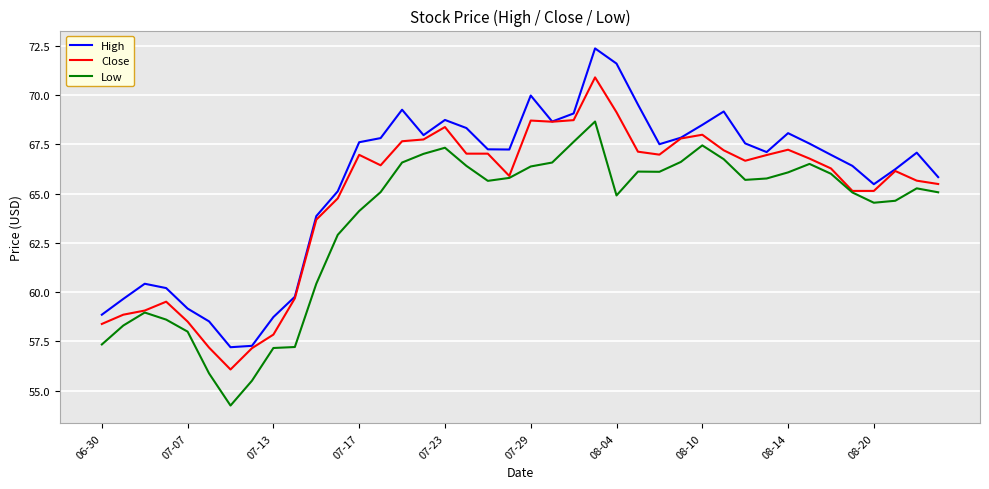

True or false: High has more than 0 interior local peaks.

True